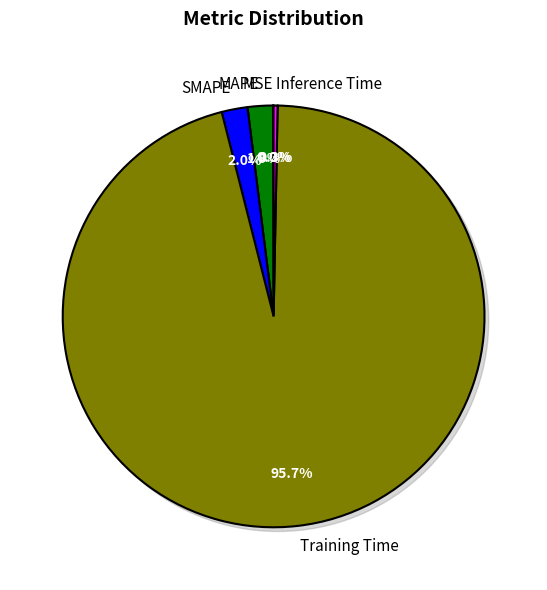

What is the change in value from Training Time to Inference Time?

-2.5